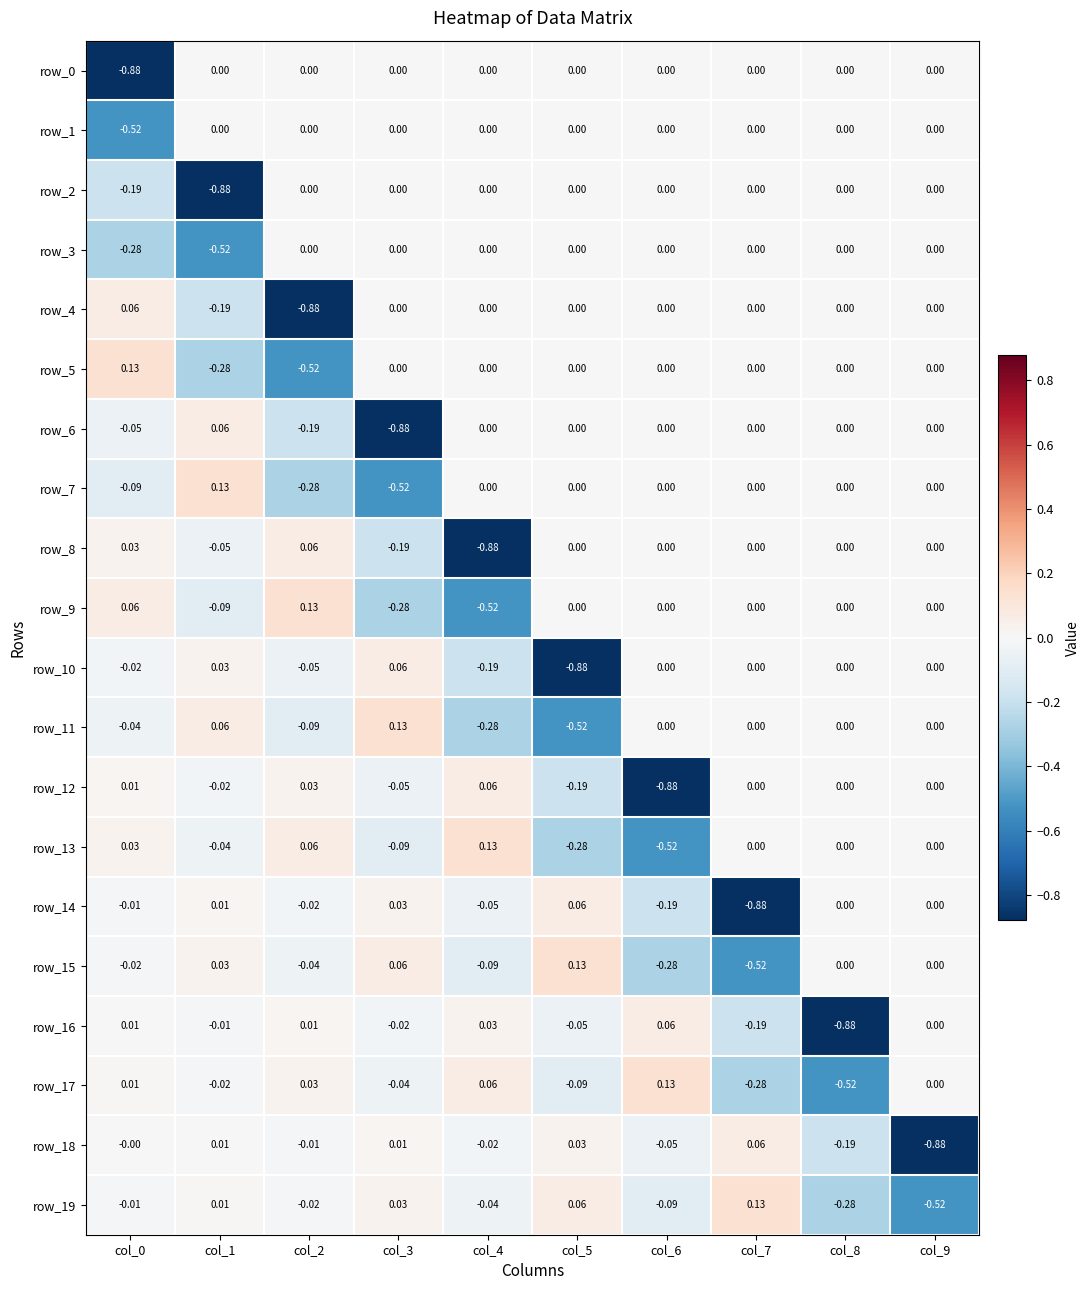

Is the value of row_17 at col_4 greater than the value of row_4 at col_9?

Yes